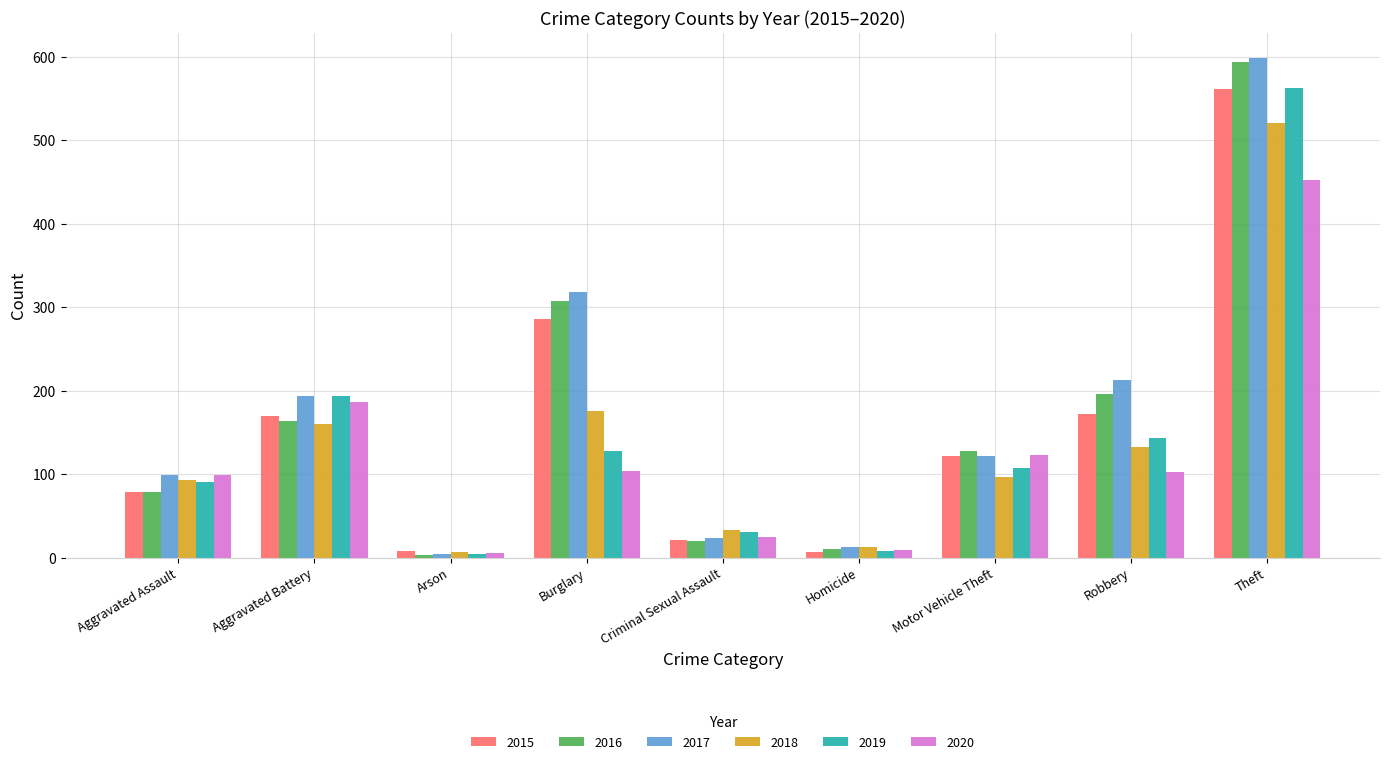

Which category has the highest value across all series?

Theft